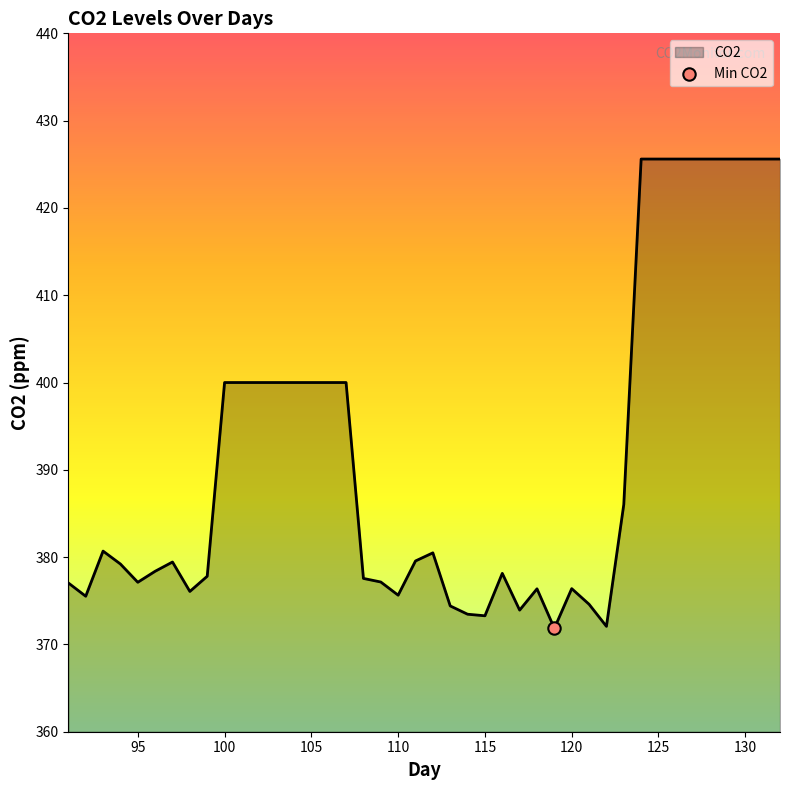

What is the greatest value displayed?

425.6